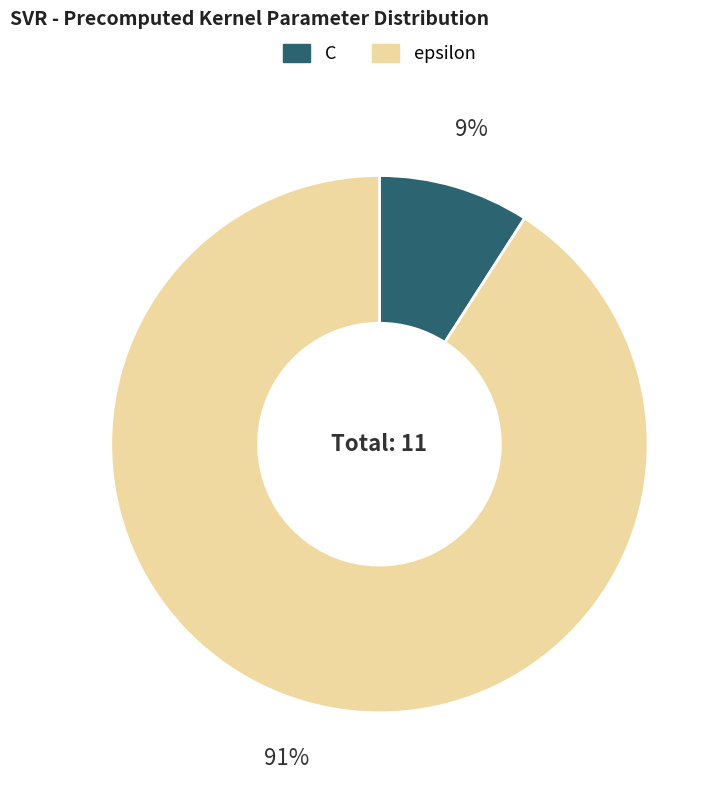

Do C and epsilon together represent more than half of the pie?

Yes